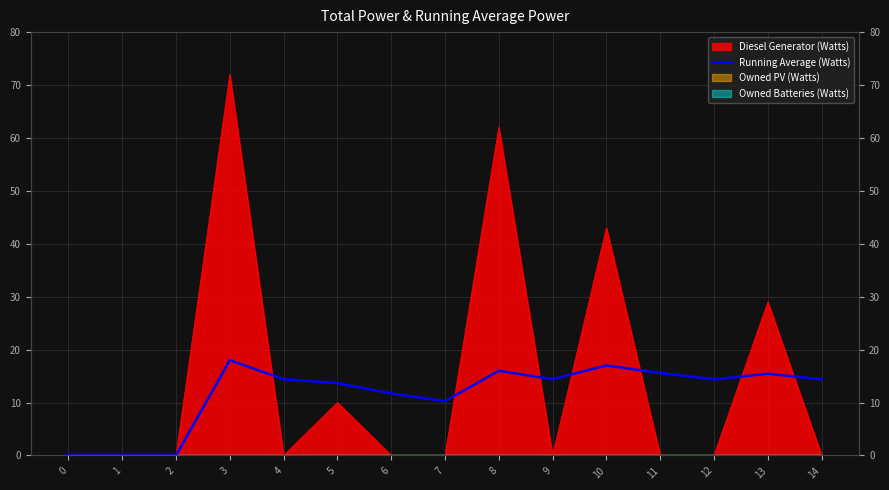

Where does the data first go above 14?

3